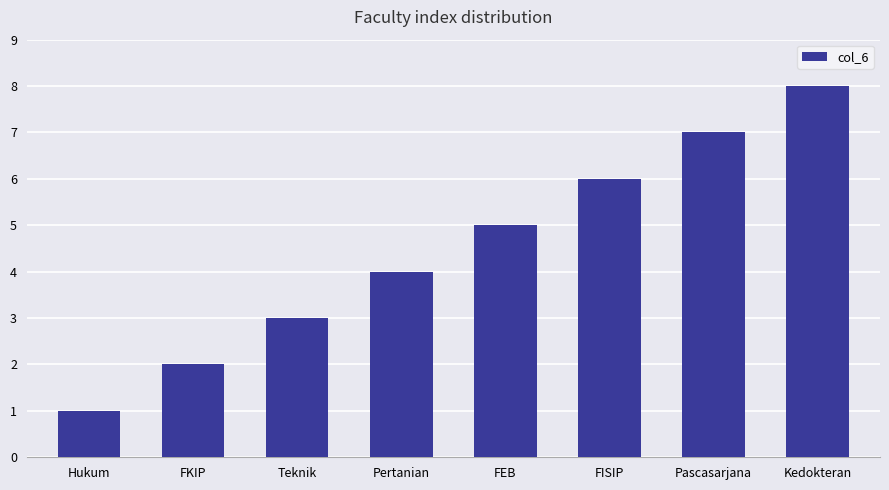

Rank the categories by value from lowest to highest.

Hukum, FKIP, Teknik, Pertanian, FEB, FISIP, Pascasarjana, Kedokteran